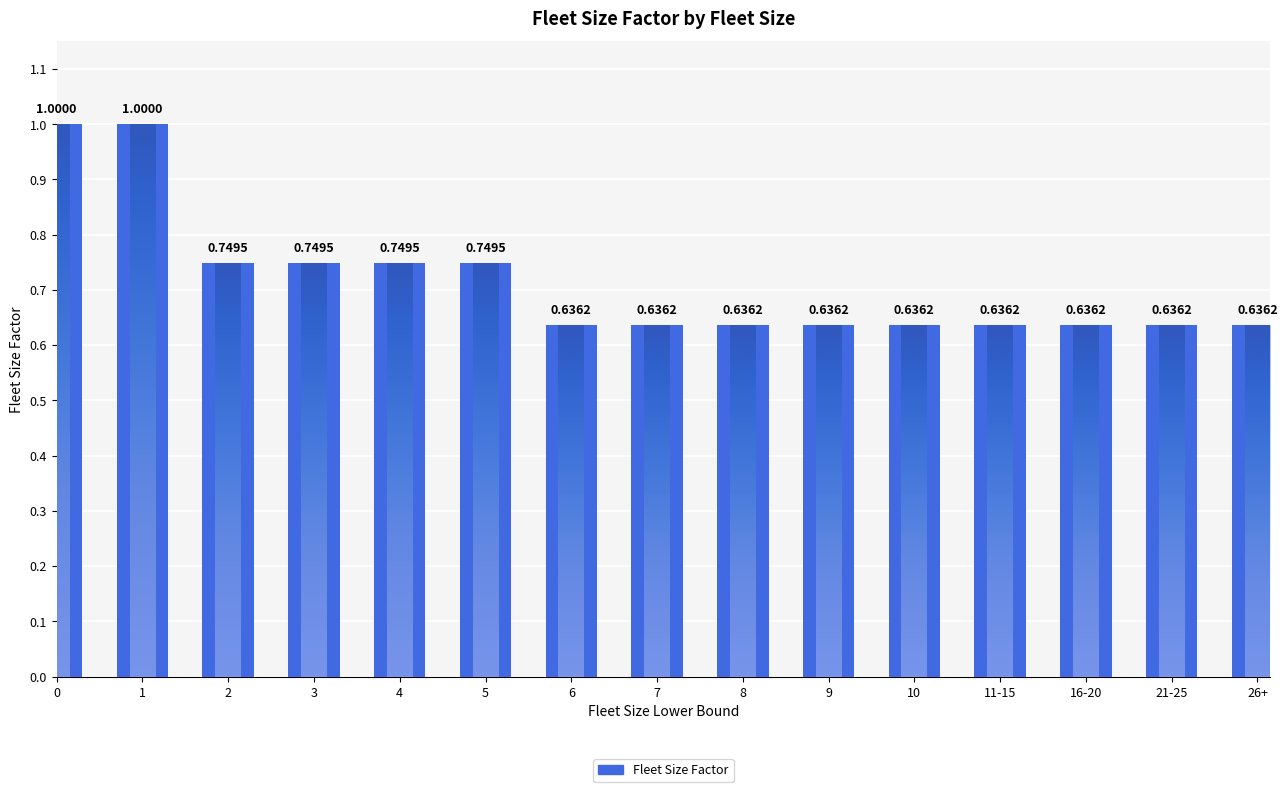

True or false: the data shows 0.7 at 4.

True